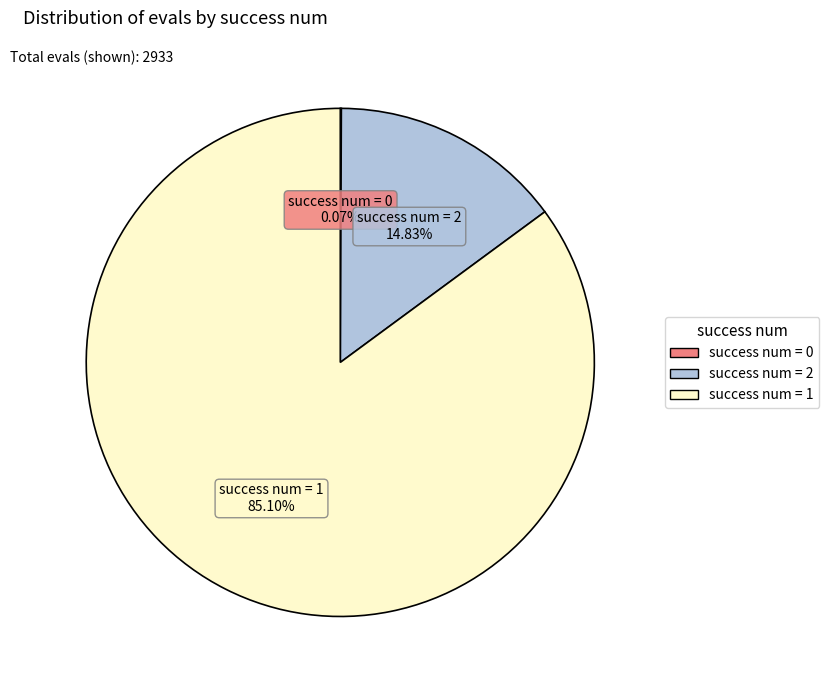

Is there any slice that represents more than half of the pie?

Yes